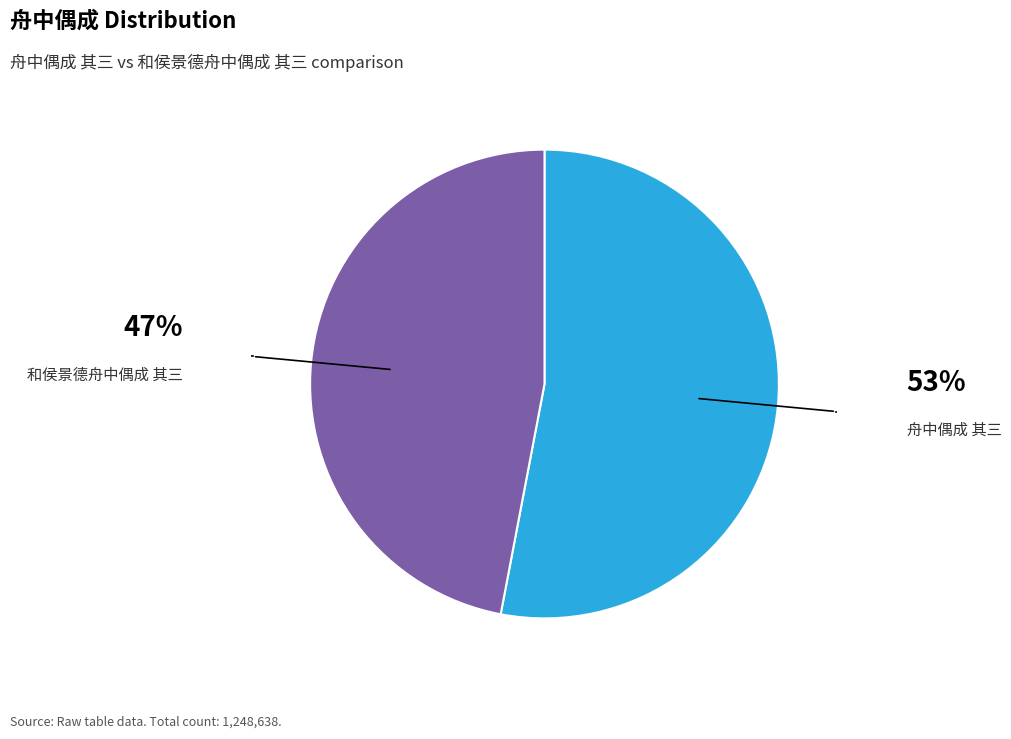

Is there any slice that represents more than half of the pie?

Yes